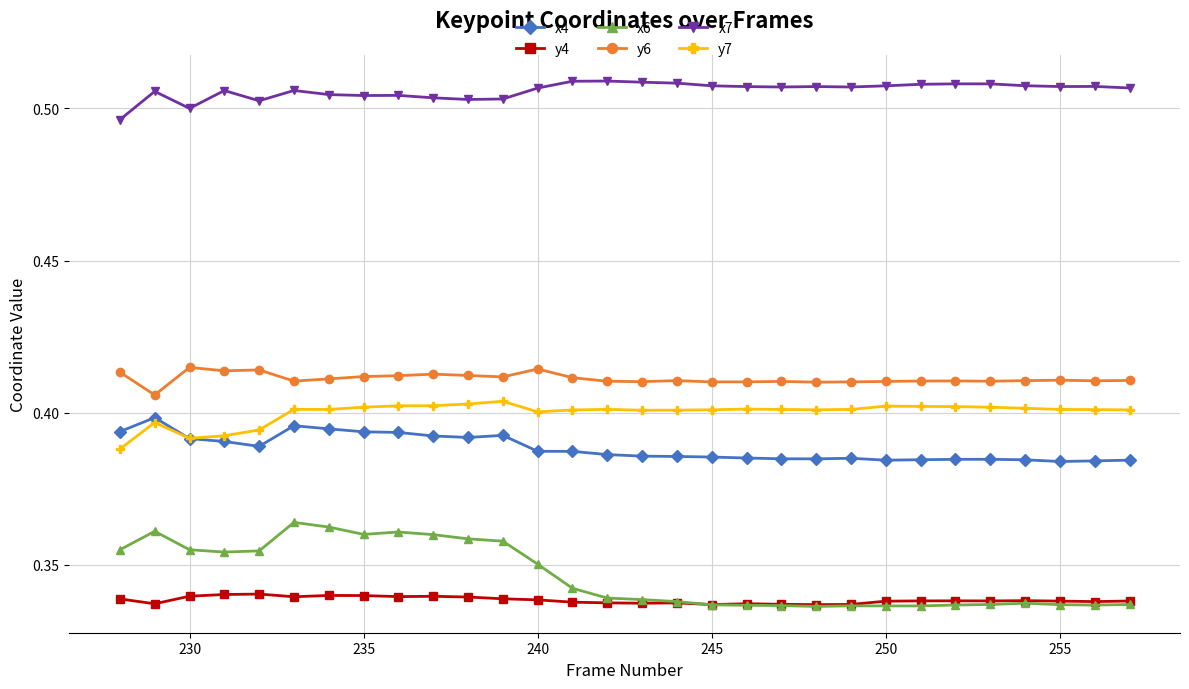

Which series has the largest range (max minus min)?

x6